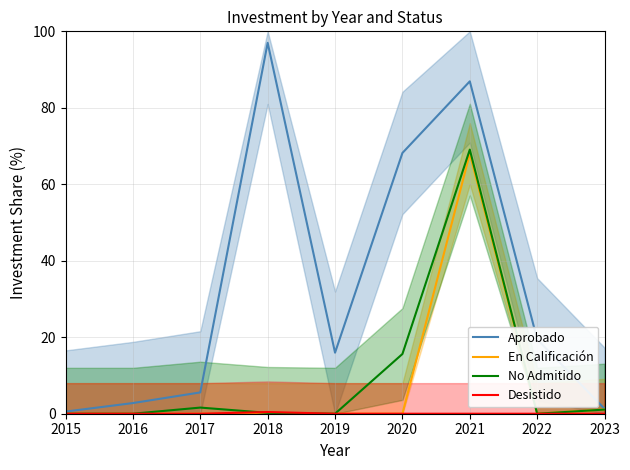

True or false: No Admitido and En Calificación cross at least once.

False